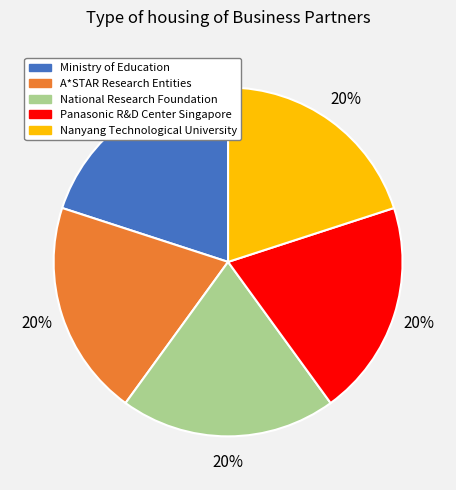

To the nearest percent, what portion does A*STAR Research Entities represent?

20%